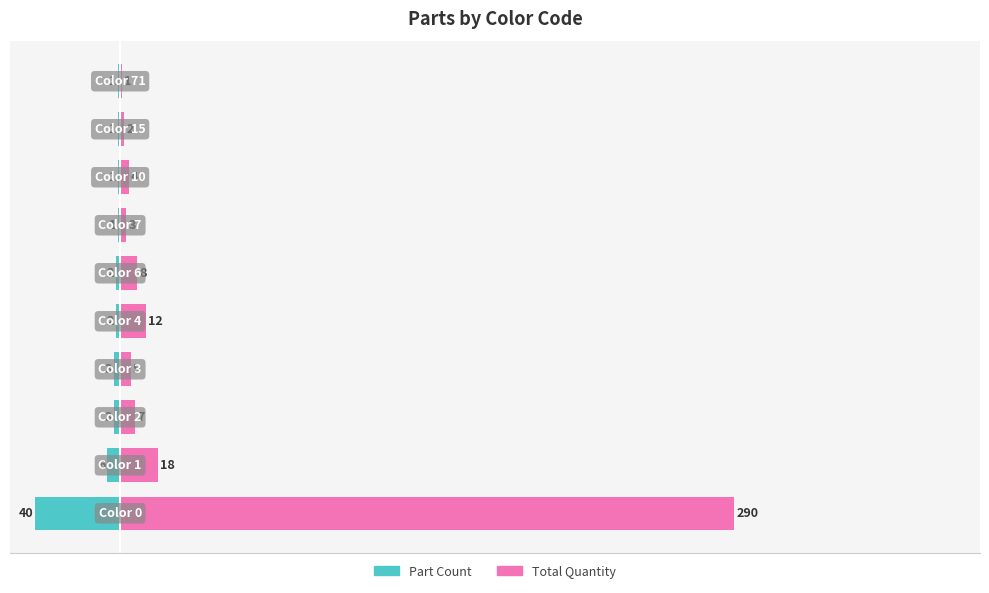

Does the chart contain any negative values?

Yes